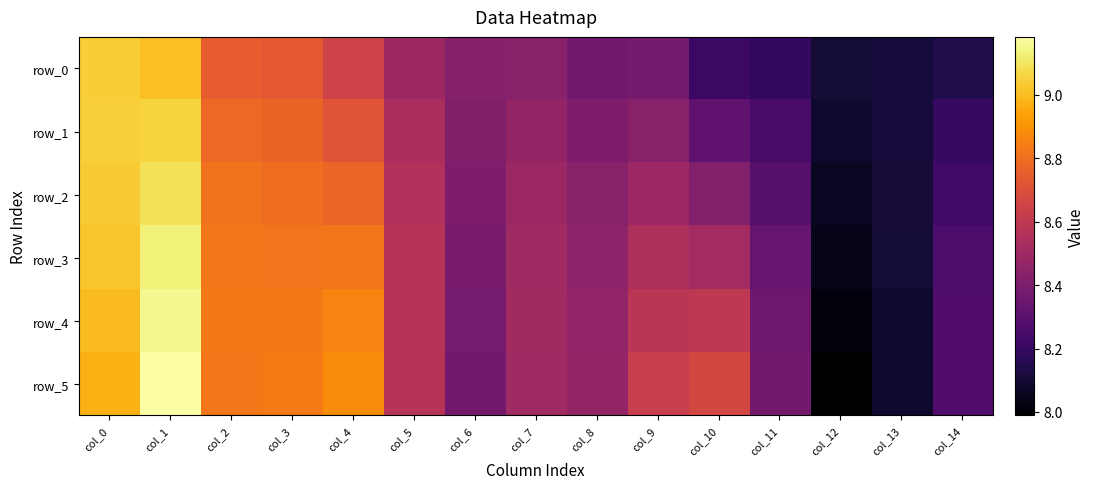

What is the total value across all series at col_1?

54.6